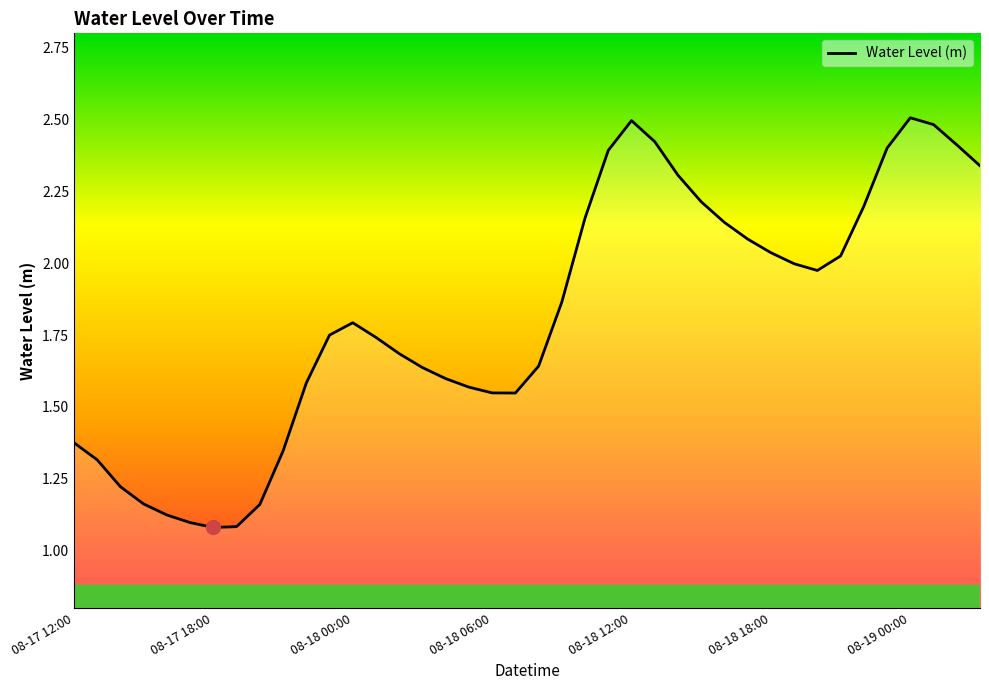

What is the greatest value displayed?

2.5